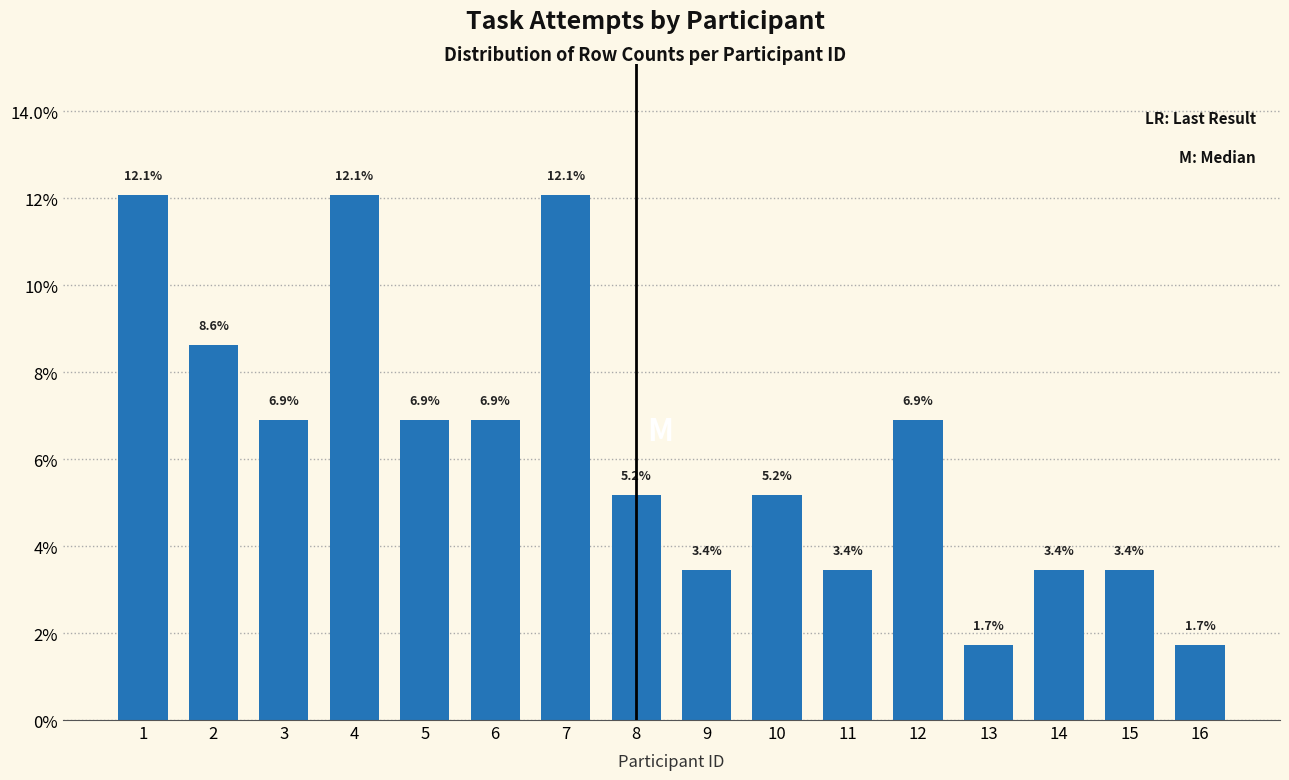

Are the bars horizontal?

No